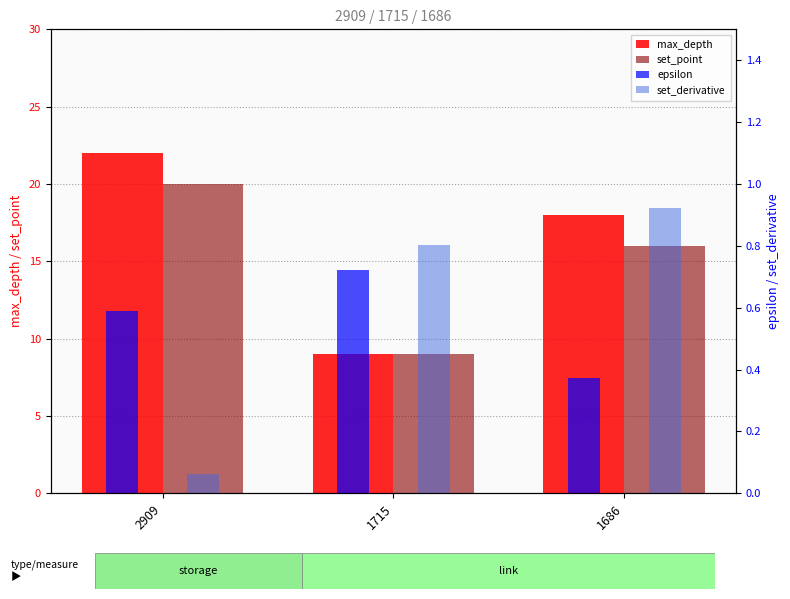

How many data points does each series have?

3